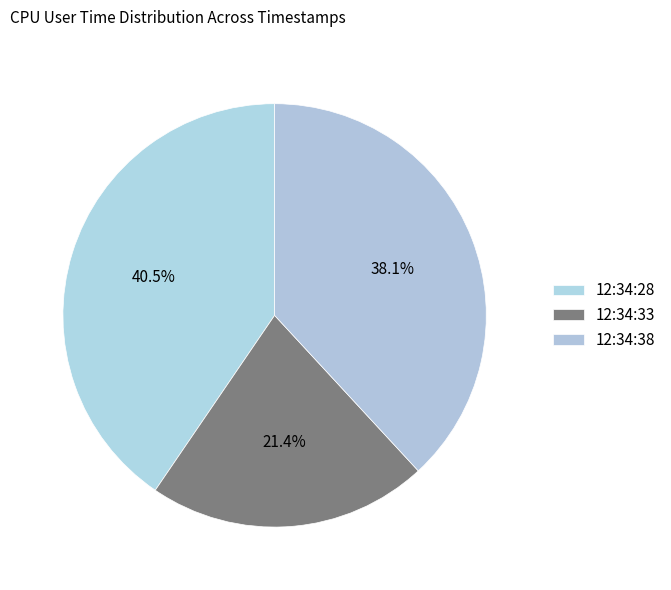

To the nearest percent, what portion does 12:34:33 represent?

21%